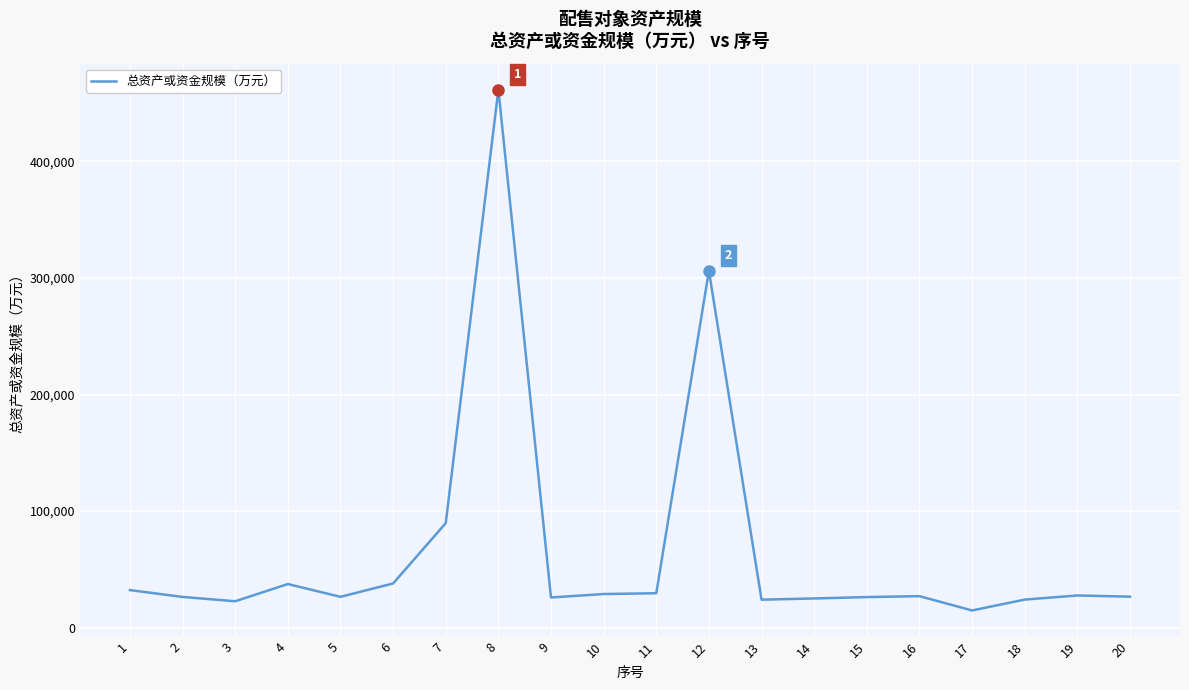

The chart shows a value of 29470 at 11. True or false?

True